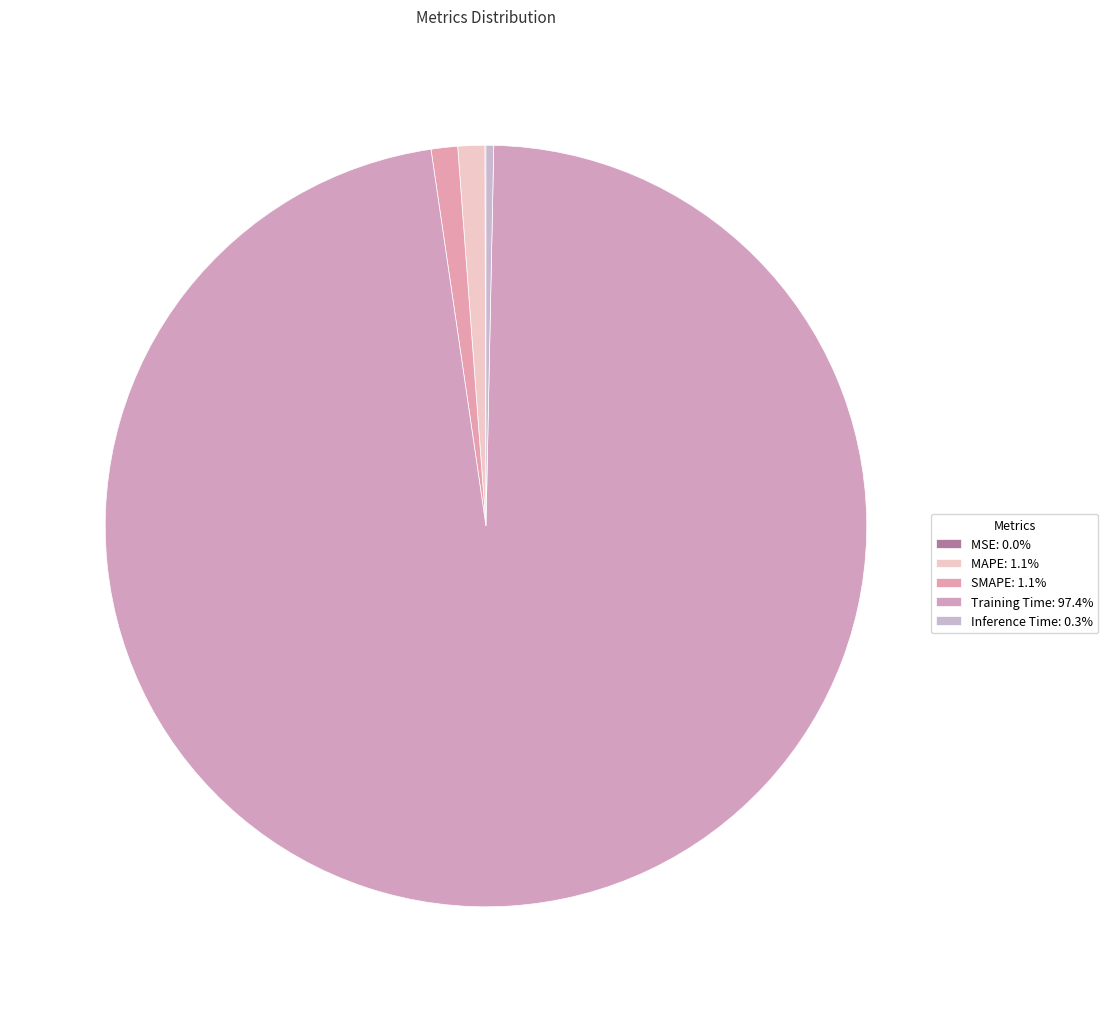

Count the number of slices in the pie.

5